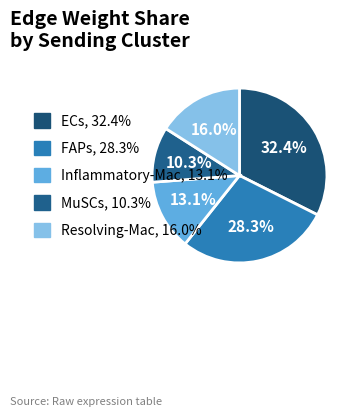

How many slices are in this pie chart?

5